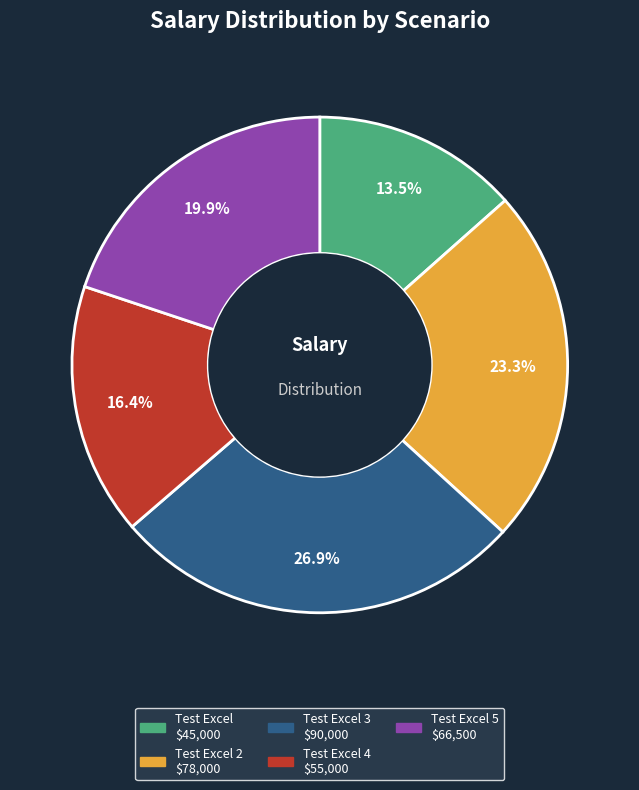

How many segments does this pie chart have?

5